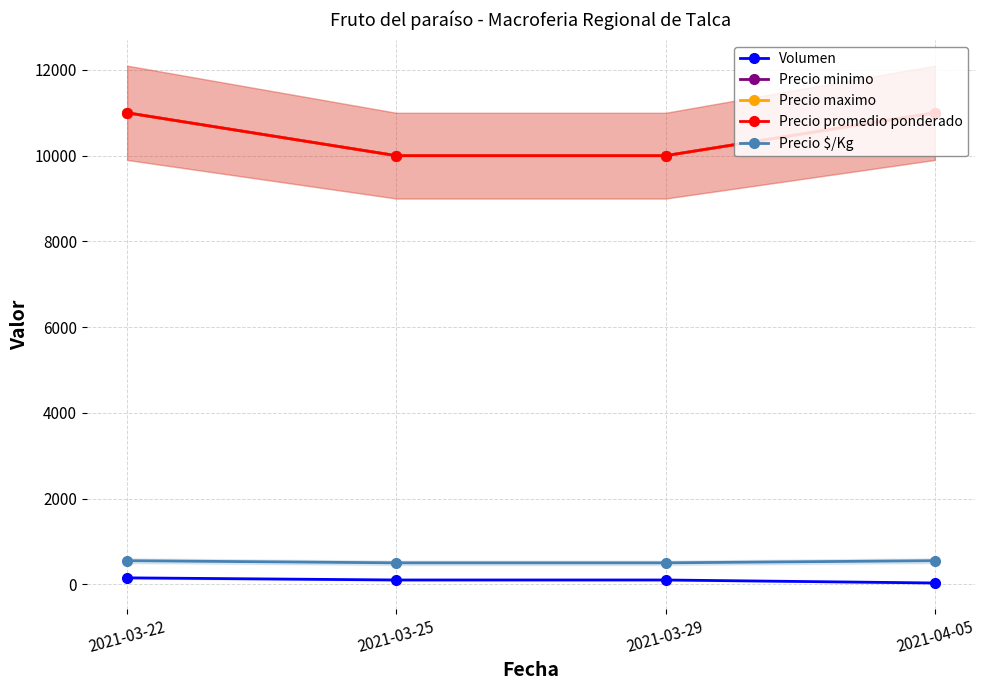

Between 2021-03-29 and 2021-03-22, which is larger?

2021-03-22